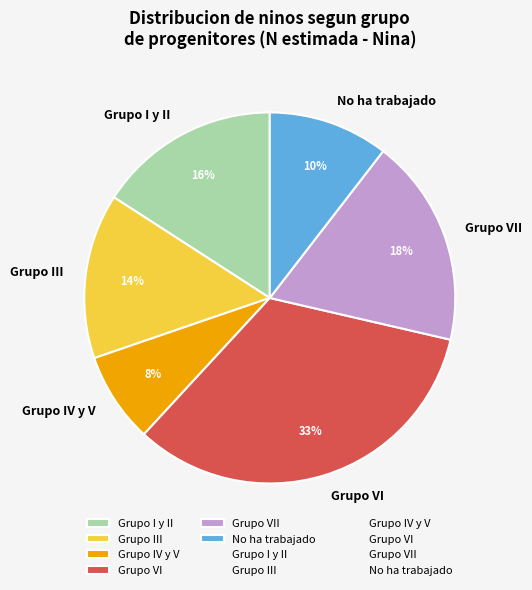

To the nearest percent, what is the difference between the largest and smallest slice percentages?

25%